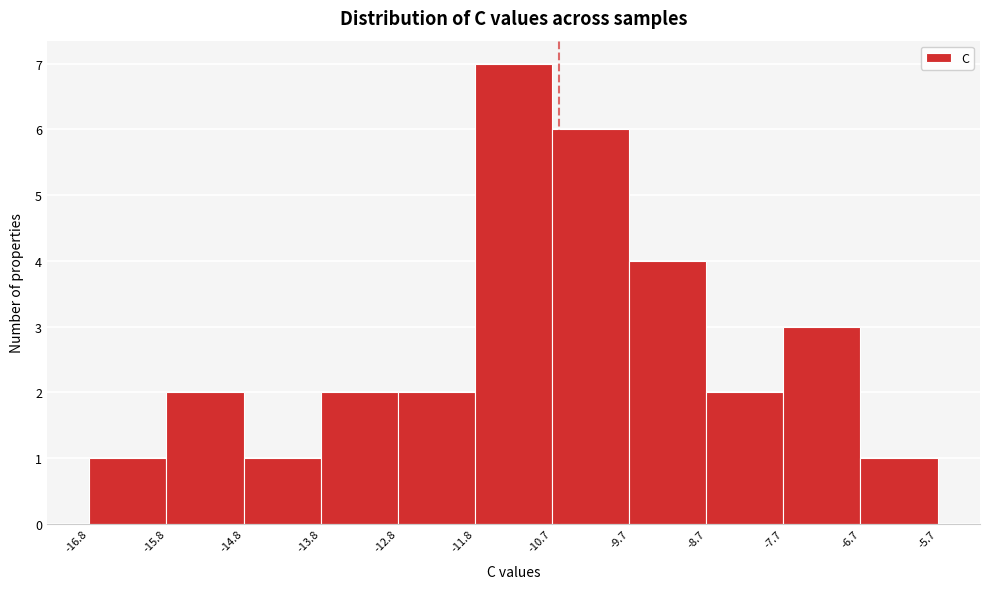

Which range on the x-axis has the tallest bar?

-11.8 to -10.7